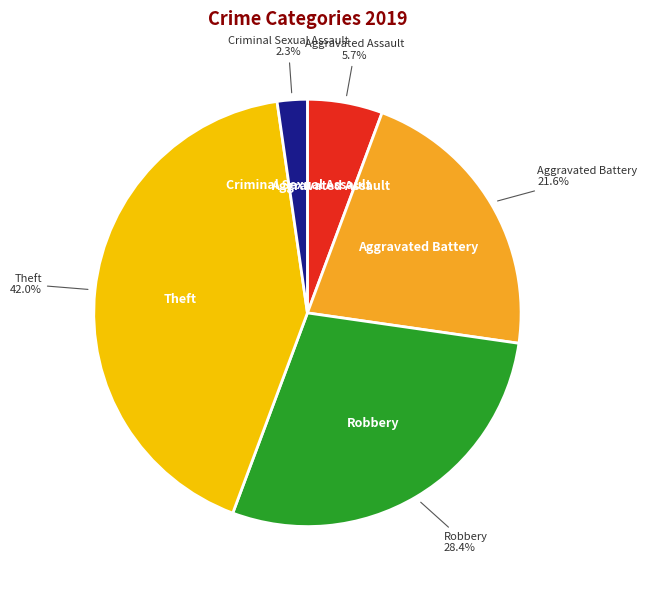

Does any single category account for the majority?

No